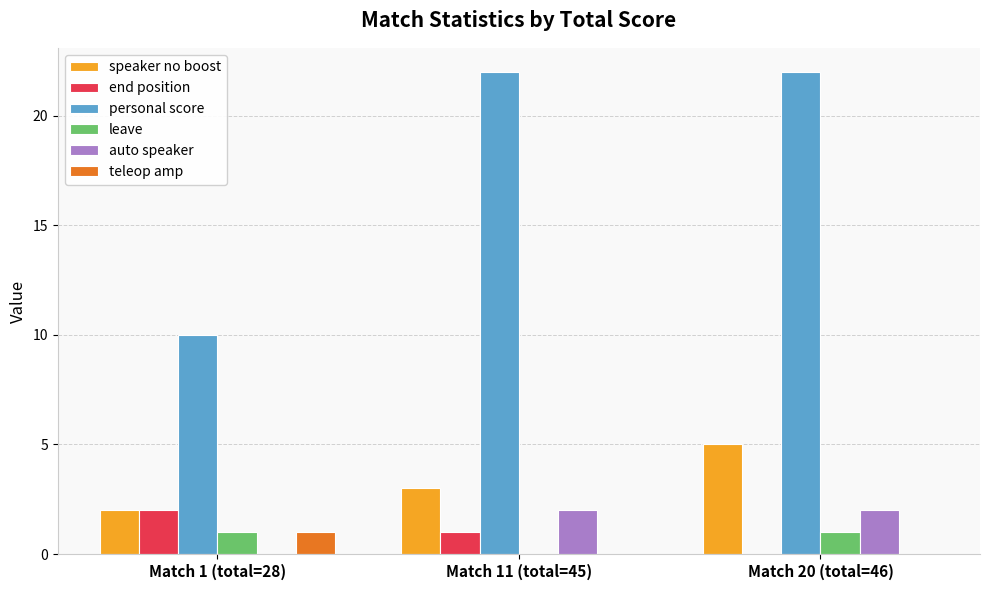

How many positive values does the leave series have?

2